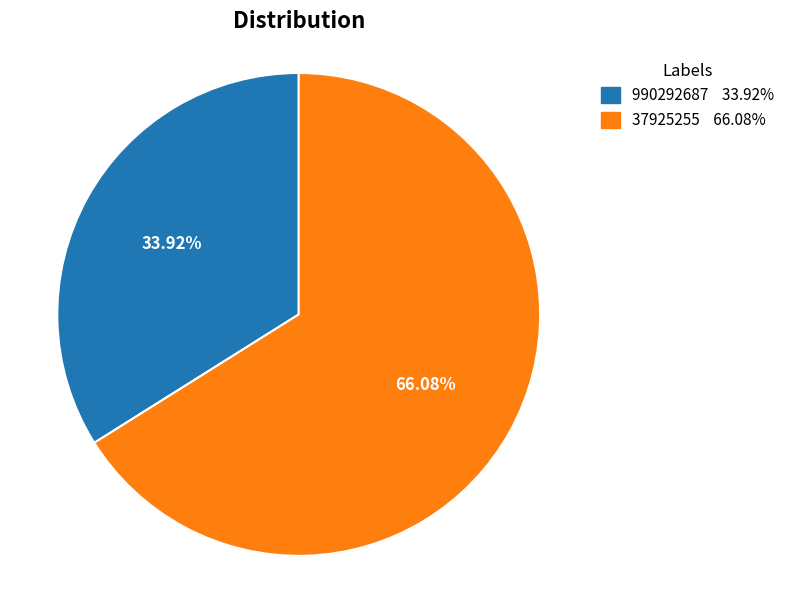

Combined, what portion of the pie is 37925255 and 990292687?

100.0%